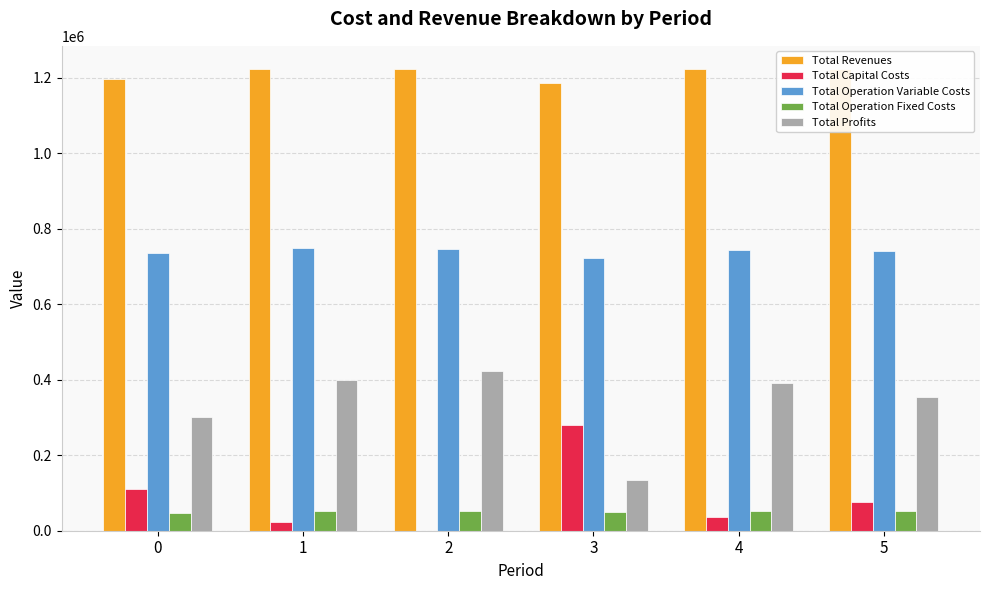

What is the total value across all series at 1?

2443532.1